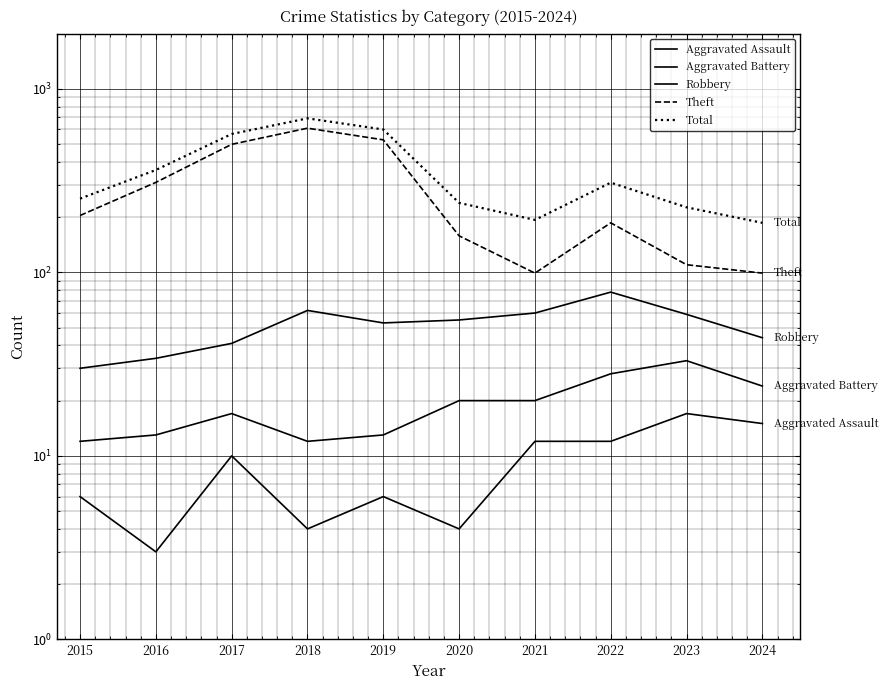

At which label does Robbery first exceed 55?

2018